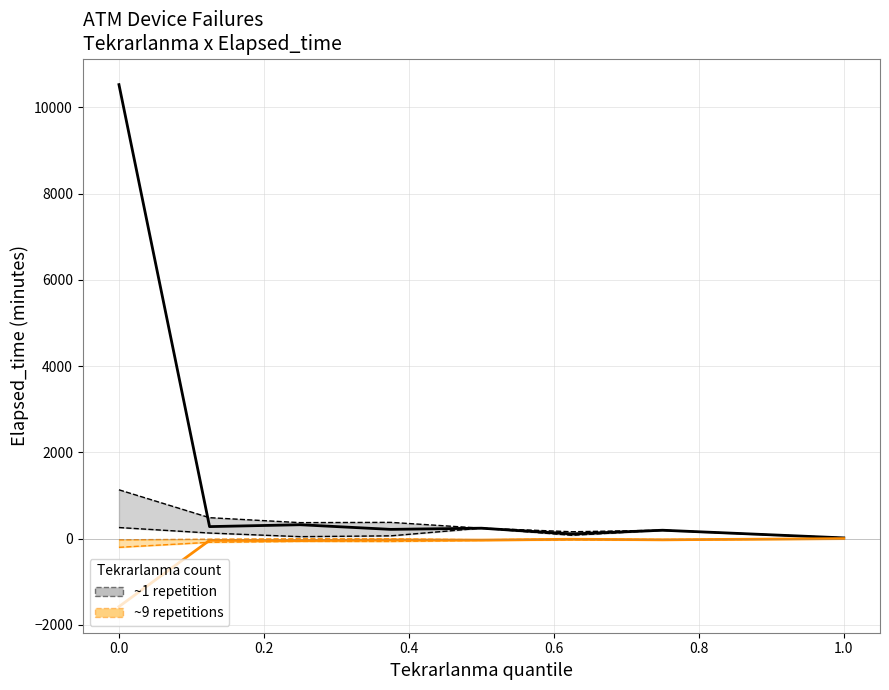

Is the value of ~9 repetitions at 0.4 greater than the value of ~1 repetition at 0.2?

No